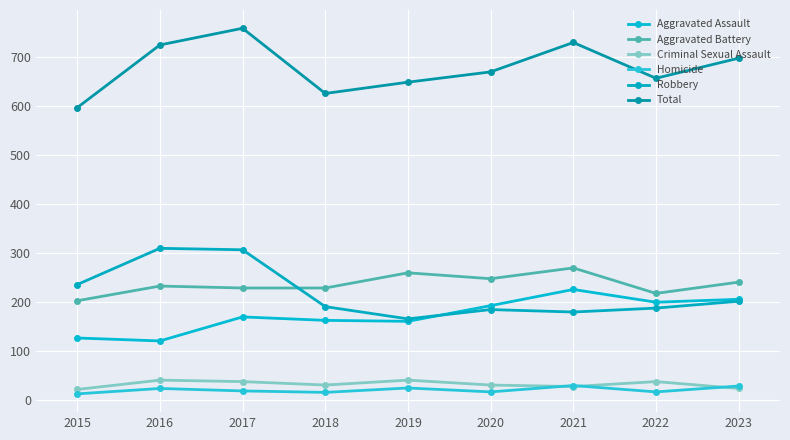

True or false: Robbery and Criminal Sexual Assault intersect in this chart.

False